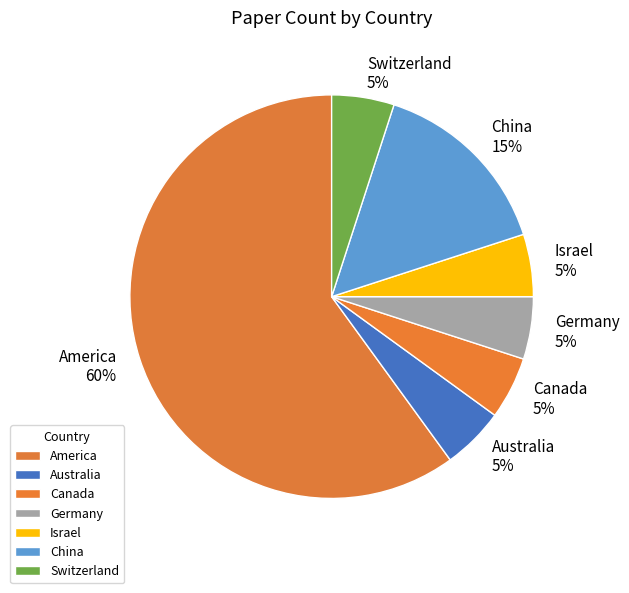

Do America and Israel together represent more than half of the pie?

Yes